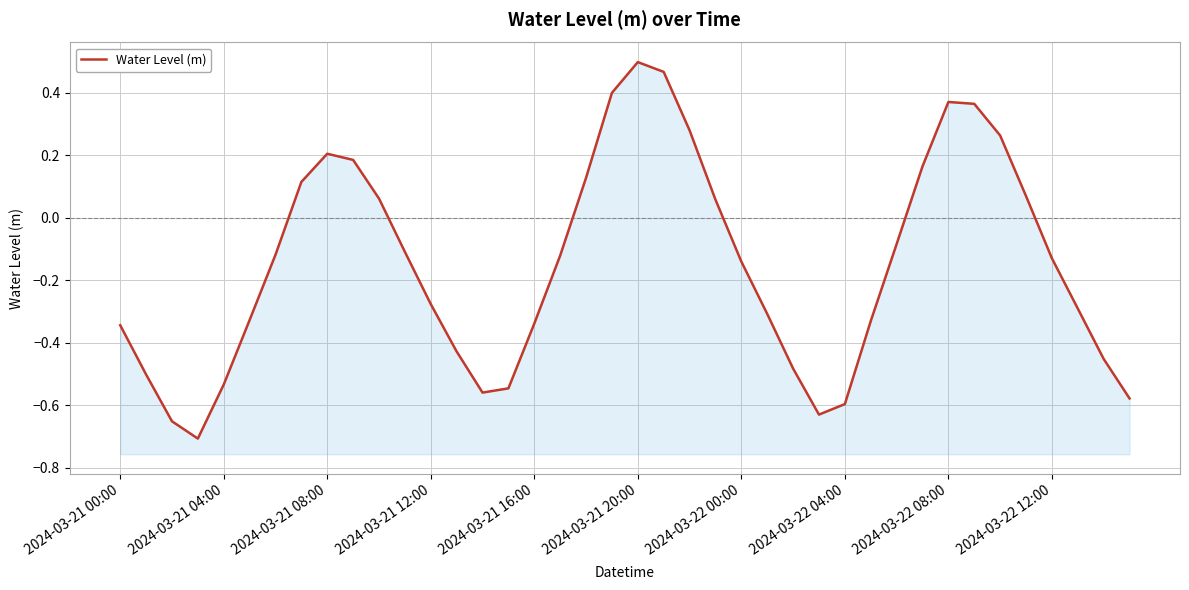

At which label is the value closest to 0?

23